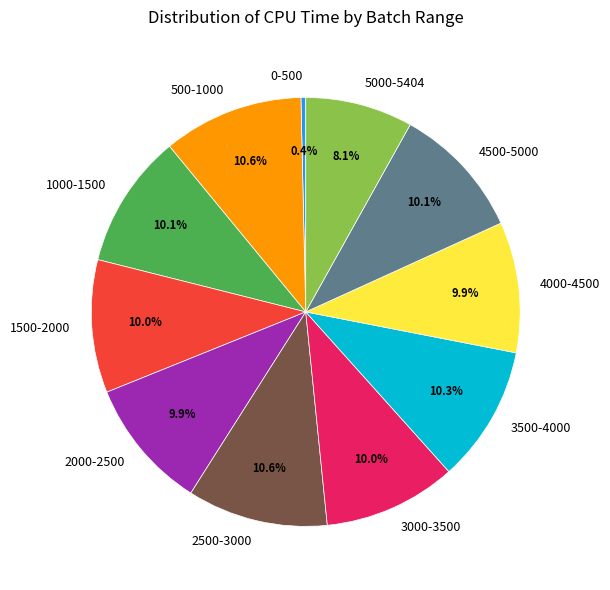

Does 0-500 represent more than half of the total?

No